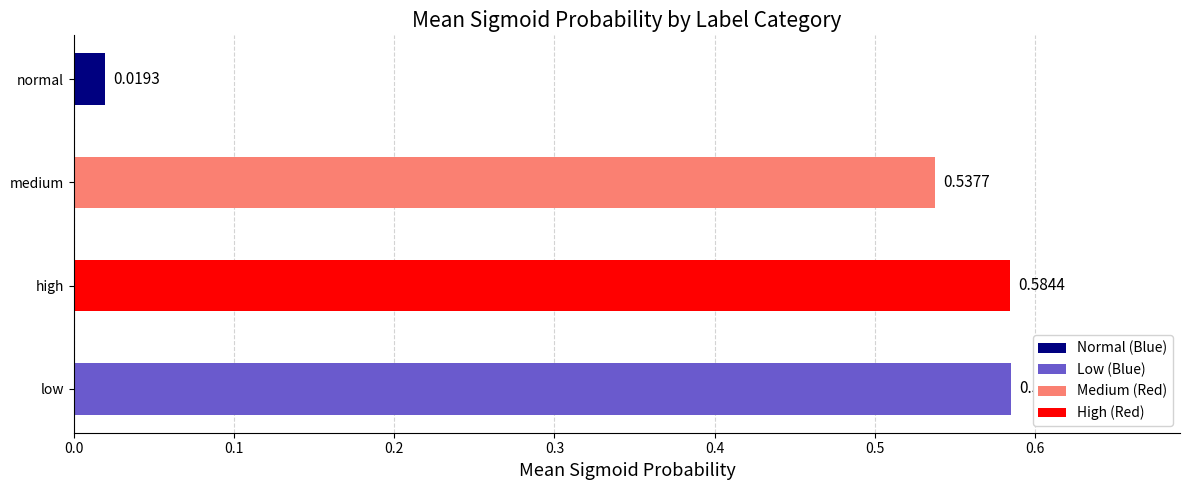

Which label corresponds to the smallest value in the chart?

normal